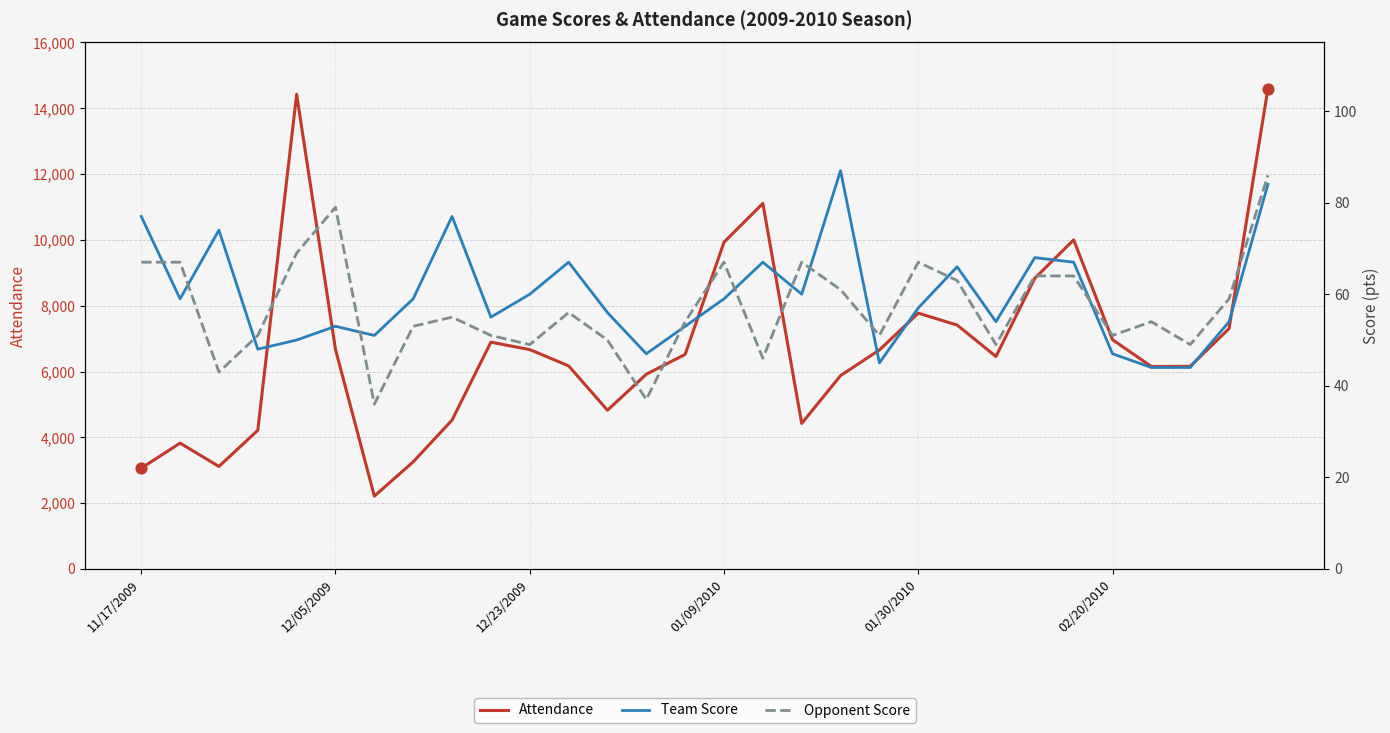

Which series has the largest Y range (max minus min)?

Attendance